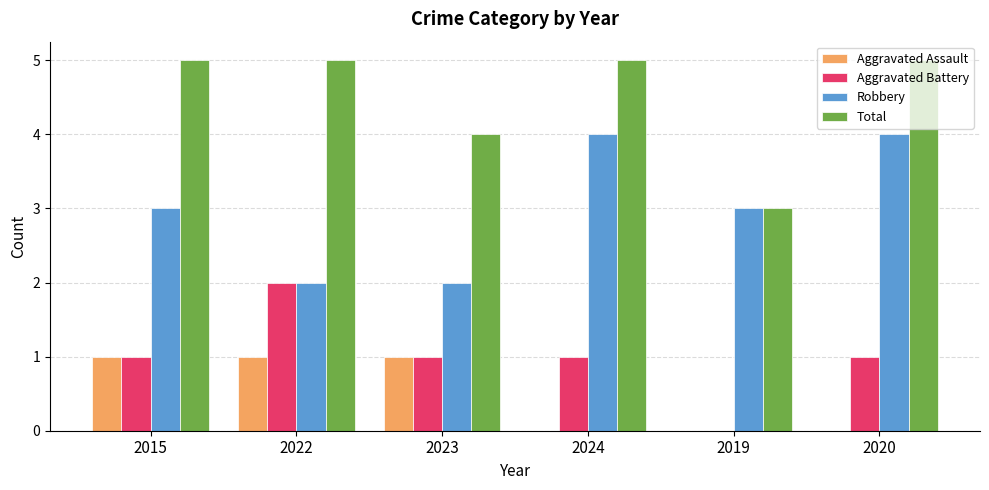

What is the maximum value shown in the chart?

5